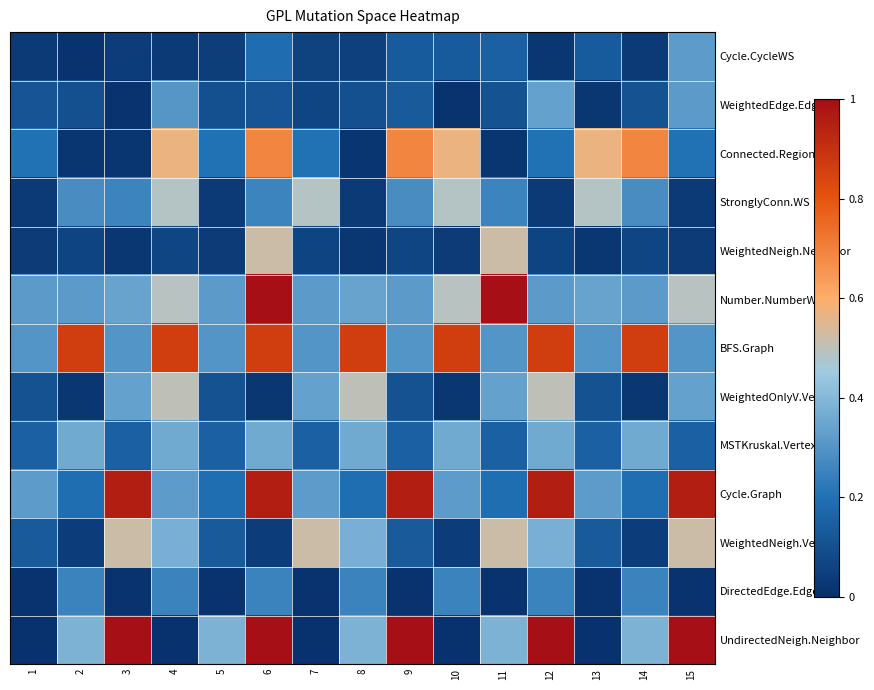

Reading left to right, list all the values displayed in this chart.

Cycle.CycleWS: 1=0.0	2=0.0	3=0.0	4=0.0	5=0.0	6=0.2	7=0.1	8=0.1	9=0.1	10=0.1	11=0.2	12=0.0	13=0.1	14=0.0	15=0.3
WeightedEdge.Edge: 1=0.1	2=0.1	3=0.0	4=0.3	5=0.1	6=0.1	7=0.1	8=0.1	9=0.1	10=0.0	11=0.1	12=0.3	13=0.0	14=0.1	15=0.3
Connected.RegionWS: 1=0.2	2=0.0	3=0.0	4=0.6	5=0.2	6=0.7	7=0.2	8=0.0	9=0.7	10=0.6	11=0.0	12=0.2	13=0.6	14=0.7	15=0.2
StronglyConn.WS: 1=0.0	2=0.3	3=0.3	4=0.5	5=0.0	6=0.3	7=0.5	8=0.0	9=0.3	10=0.5	11=0.3	12=0.0	13=0.5	14=0.3	15=0.0
WeightedNeigh.Neighbor: 1=0.0	2=0.1	3=0.0	4=0.1	5=0.0	6=0.5	7=0.1	8=0.0	9=0.1	10=0.0	11=0.5	12=0.1	13=0.0	14=0.1	15=0.0
Number.NumberWS: 1=0.3	2=0.3	3=0.3	4=0.5	5=0.3	6=1.0	7=0.3	8=0.3	9=0.3	10=0.5	11=1.0	12=0.3	13=0.3	14=0.3	15=0.5
BFS.Graph: 1=0.3	2=0.9	3=0.3	4=0.9	5=0.3	6=0.9	7=0.3	8=0.9	9=0.3	10=0.9	11=0.3	12=0.9	13=0.3	14=0.9	15=0.3
WeightedOnlyV.Vertex: 1=0.1	2=0.0	3=0.3	4=0.5	5=0.1	6=0.0	7=0.3	8=0.5	9=0.1	10=0.0	11=0.3	12=0.5	13=0.1	14=0.0	15=0.3
MSTKruskal.Vertex: 1=0.2	2=0.4	3=0.2	4=0.4	5=0.2	6=0.4	7=0.2	8=0.4	9=0.2	10=0.4	11=0.2	12=0.4	13=0.2	14=0.4	15=0.2
Cycle.Graph: 1=0.3	2=0.2	3=1.0	4=0.3	5=0.2	6=1.0	7=0.3	8=0.2	9=1.0	10=0.3	11=0.2	12=1.0	13=0.3	14=0.2	15=1.0
WeightedNeigh.Vertex: 1=0.1	2=0.0	3=0.5	4=0.4	5=0.1	6=0.0	7=0.5	8=0.4	9=0.1	10=0.0	11=0.5	12=0.4	13=0.1	14=0.0	15=0.5
DirectedEdge.Edge: 1=0.0	2=0.3	3=0.0	4=0.3	5=0.0	6=0.3	7=0.0	8=0.3	9=0.0	10=0.3	11=0.0	12=0.3	13=0.0	14=0.3	15=0.0
UndirectedNeigh.Neighbor: 1=0.0	2=0.4	3=1.0	4=0.0	5=0.4	6=1.0	7=0.0	8=0.4	9=1.0	10=0.0	11=0.4	12=1.0	13=0.0	14=0.4	15=1.0